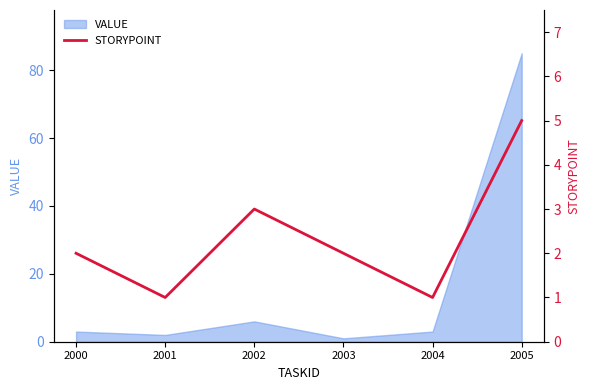

What is the highest value of the VALUE series?

85